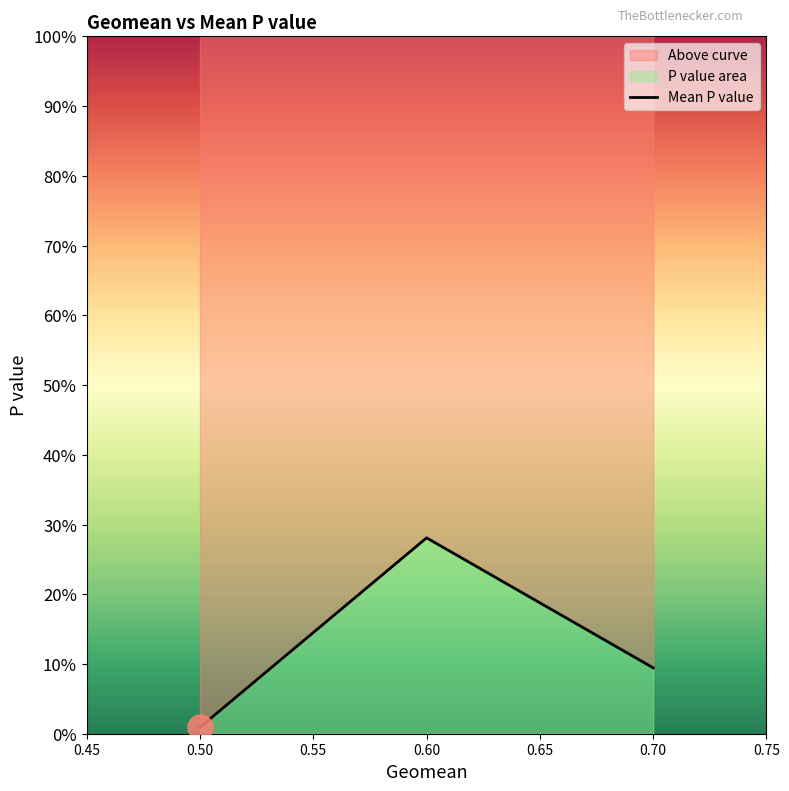

Between 0.50 and 0.60, which is larger?

0.60